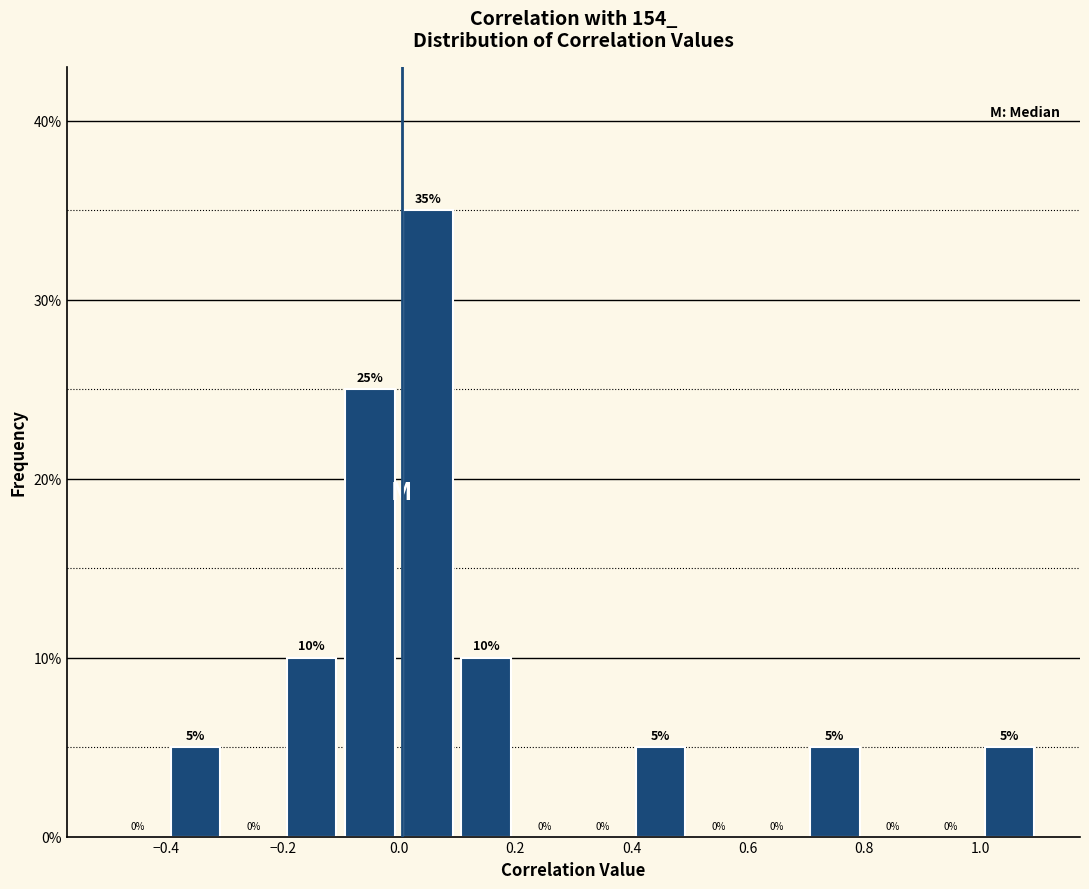

Reading left to right, transcribe this chart: for each bar, give the range it covers on the x-axis and its height.

-0.5 to -0.4: 0
-0.4 to -0.3: 5
-0.3 to -0.2: 0
-0.2 to -0.1: 10
-0.1 to 0.0: 25
0.0 to 0.1: 35
0.1 to 0.2: 10
0.2 to 0.3: 0
0.3 to 0.4: 0
0.4 to 0.5: 5
0.5 to 0.6: 0
0.6 to 0.7: 0
0.7 to 0.8: 5
0.8 to 0.9: 0
0.9 to 1.0: 0
1.0 to 1.1: 5